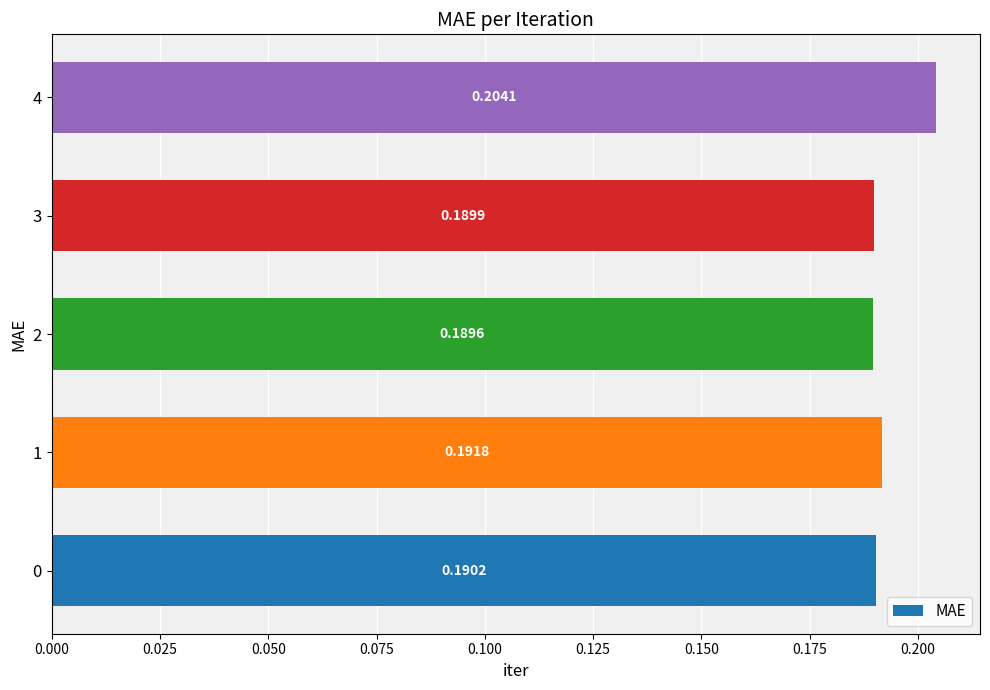

What is the sum of the values at 3 and 0?

0.4